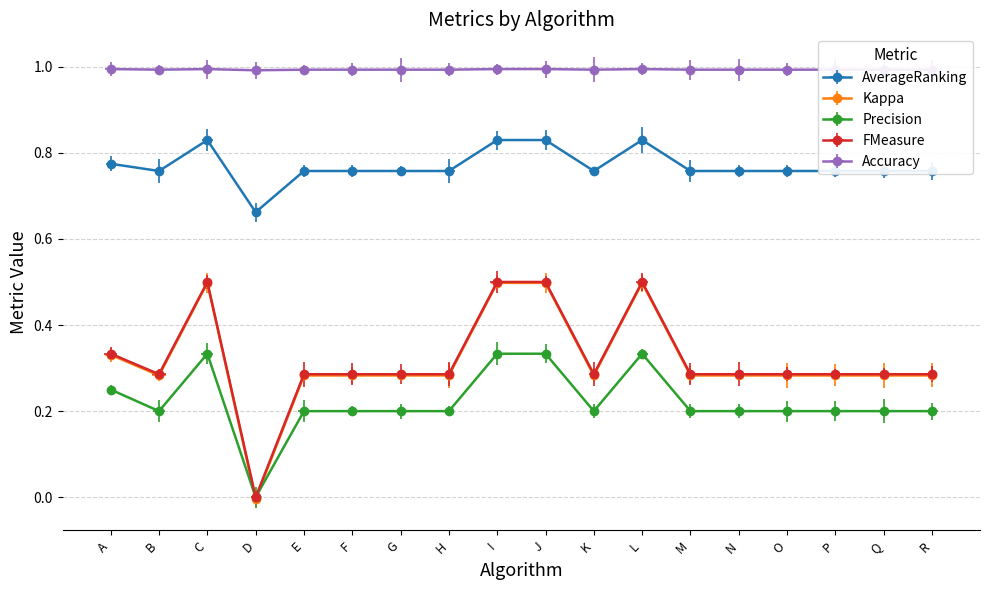

At which category does Accuracy reach its first local peak?

C